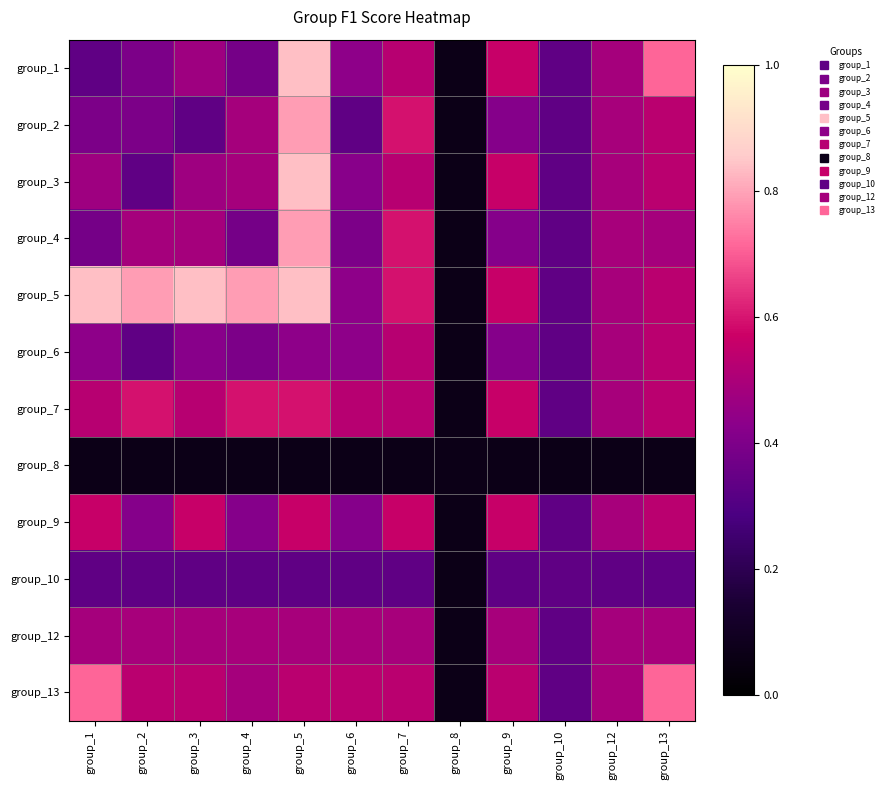

Which series has the largest total across all categories?

group_5